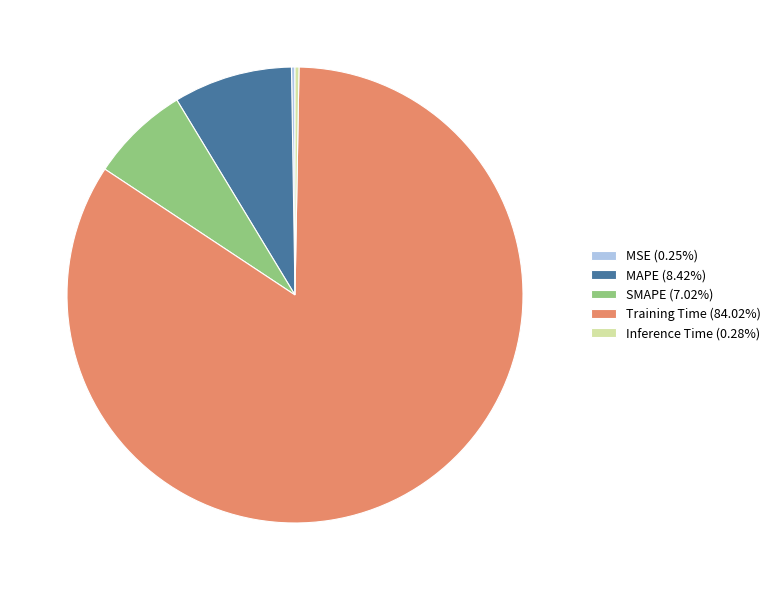

Do MAPE (8.42%) and Inference Time (0.28%) together represent more than half of the pie?

No